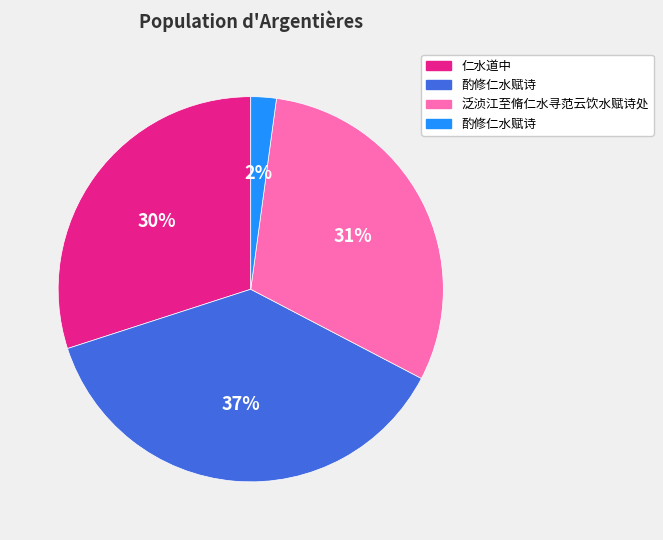

Is there any slice that represents more than half of the pie?

No